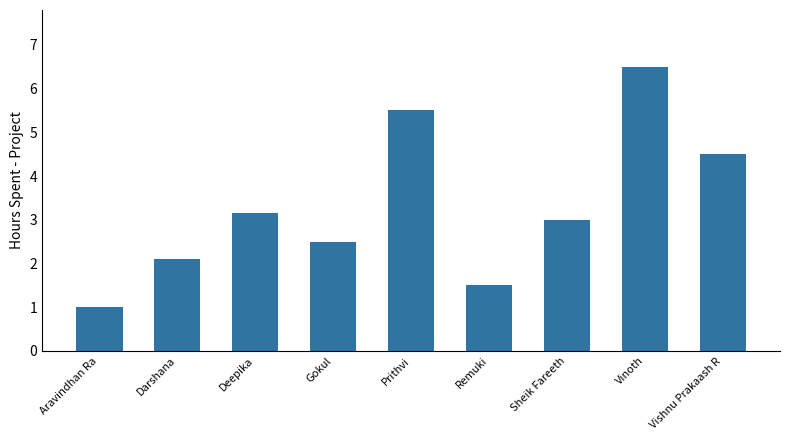

What is the difference between the second highest and minimum values?

4.5